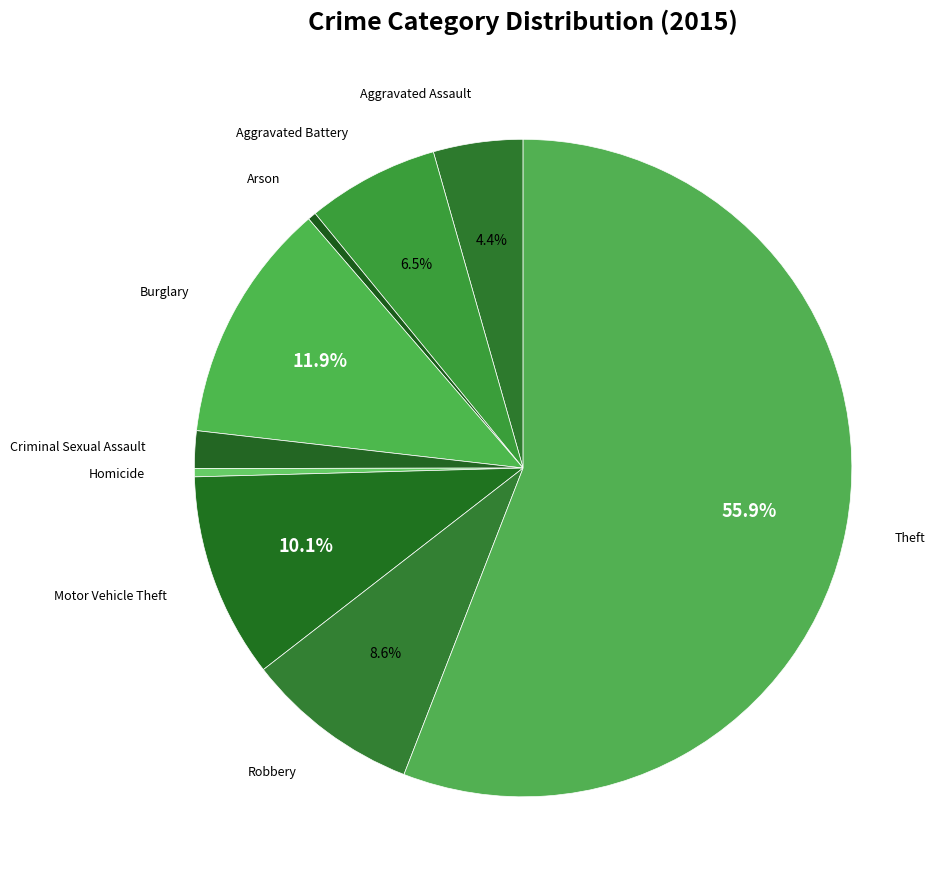

How many segments does this pie chart have?

9